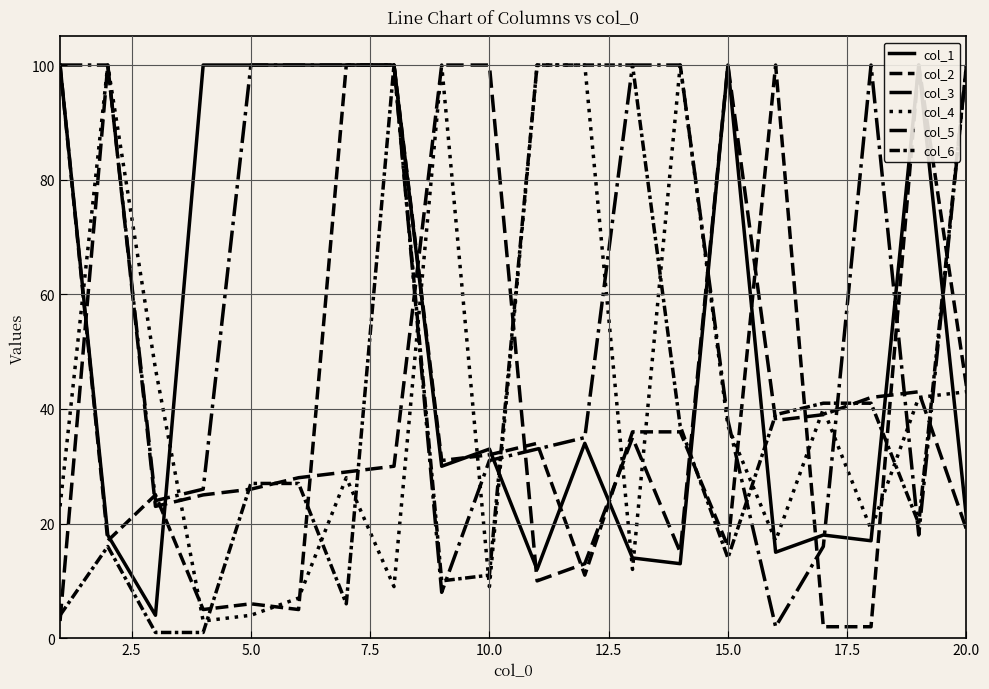

Reading left to right, list all the values displayed in this chart.

col_1: 100	18	4	100	100	100	100	100	30	33	12	34	14	13	100	15	18	17	100	21
col_2: 100	17	25	5	6	5	100	100	31	32	34	11	36	36	16	100	2	2	100	44
col_3: 100	100	24	26	100	100	100	100	8	31	33	35	100	100	38	2	16	100	18	100
col_4: 23	100	47	3	4	7	28	9	100	9	100	100	12	100	37	17	40	19	42	43
col_5: 3	100	23	25	26	28	29	30	100	100	10	13	35	15	100	38	39	42	43	19
col_6: 4	16	1	1	27	27	6	100	10	11	100	100	100	37	14	39	41	41	20	100